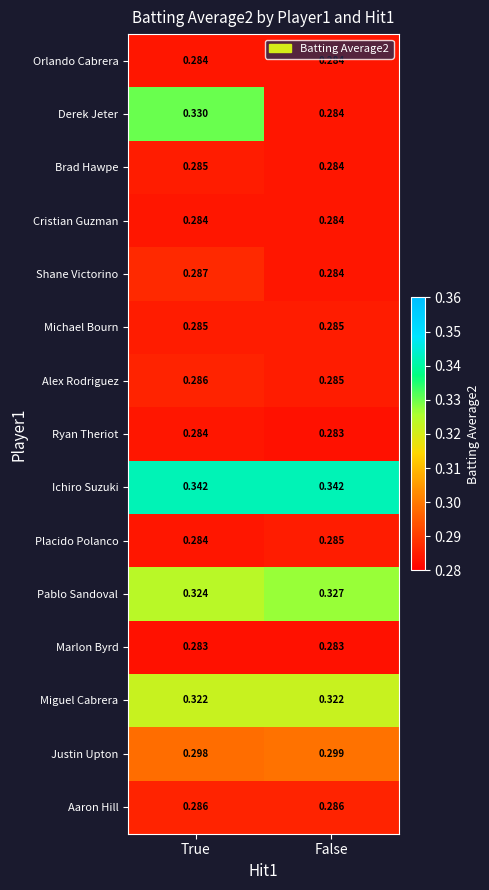

At which label does Ryan Theriot reach its peak?

True